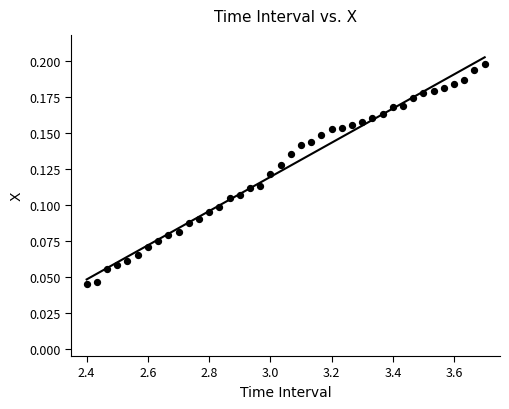

What is the range of X values (max minus min)?

1.3